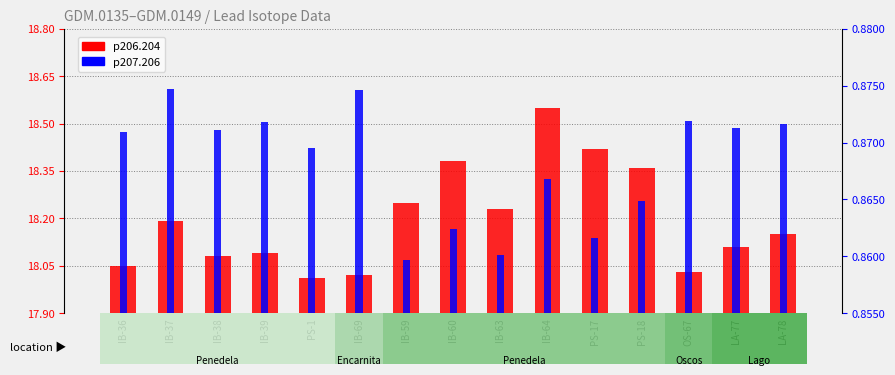

What is the label of the 6th bar from the right?

IB-64